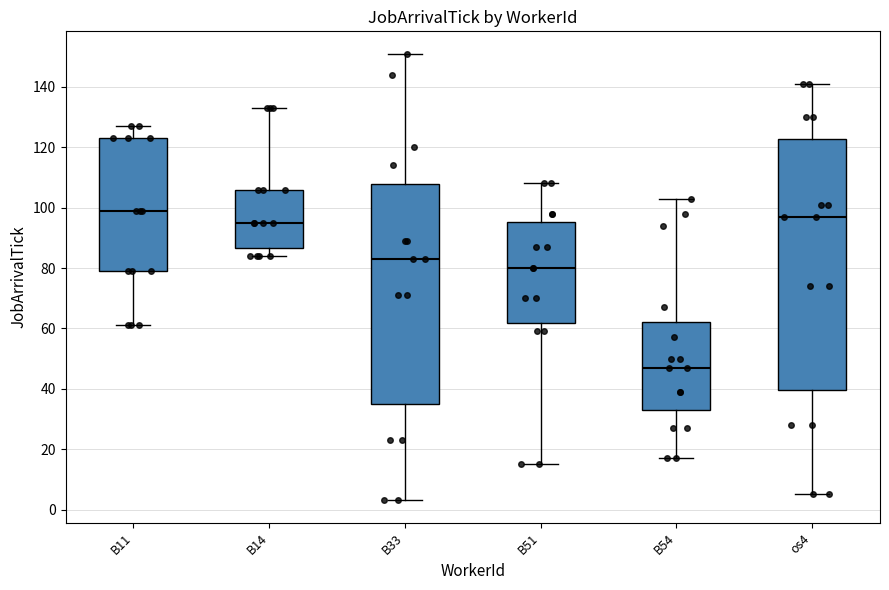

Reading left to right, read every box against the y-axis: the position of its median line, the range the box covers, and the ends of its whiskers. The values are not printed on the chart, so give them approximately, as read against the axis.

B11: median 100, box 80 to 124, whiskers 62 to 128
B14: median 96, box 86 to 106, whiskers 84 to 134
B33: median 84, box 36 to 108, whiskers 4 to 152
B51: median 80, box 62 to 96, whiskers 16 to 108
B54: median 48, box 34 to 62, whiskers 18 to 104
os4: median 98, box 40 to 122, whiskers 6 to 142